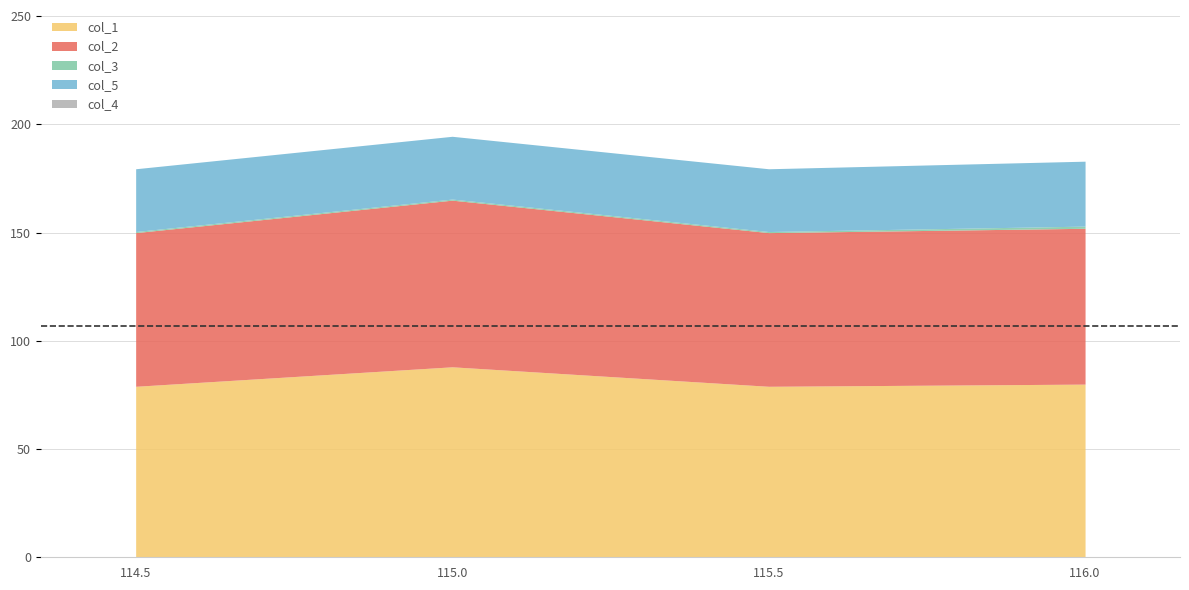

At which category is the sum across all series the highest?

115.0